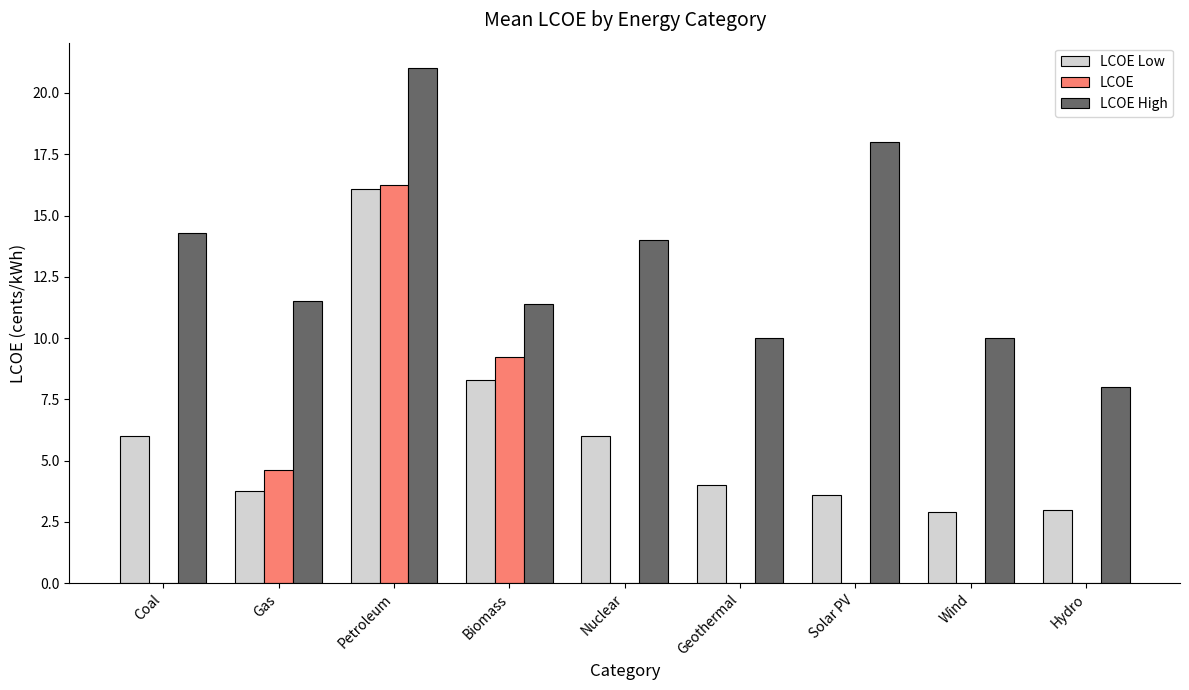

What is the spread (max minus min) of values at Nuclear?

14.0